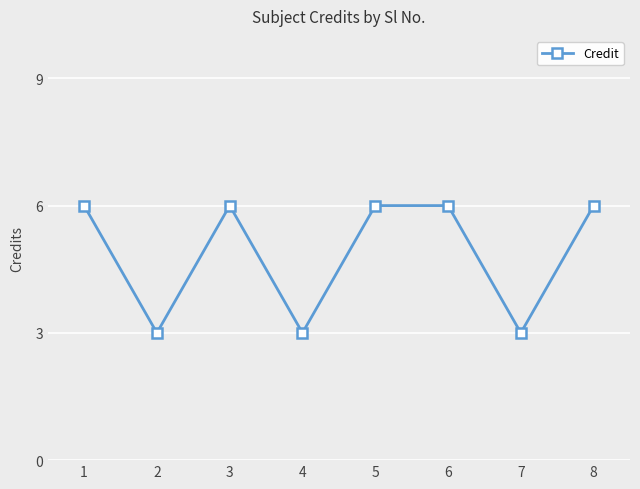

What is the minimum value shown in the chart?

3